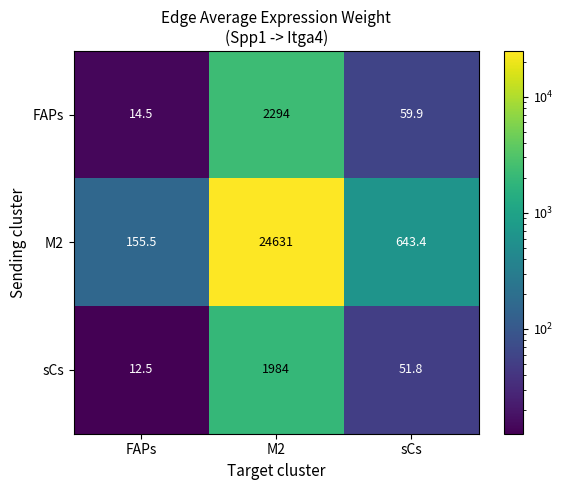

List the series in order of their peak value, highest first.

M2, FAPs, sCs